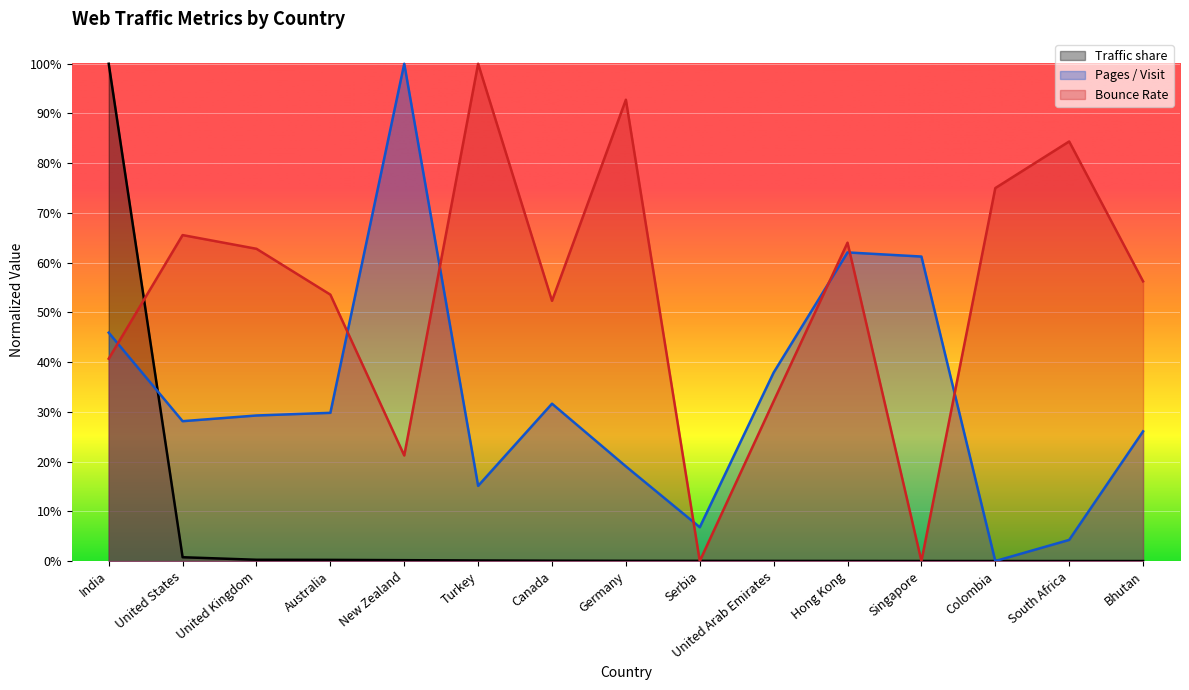

True or false: Pages / Visit has a value of -0.4 at Colombia.

False